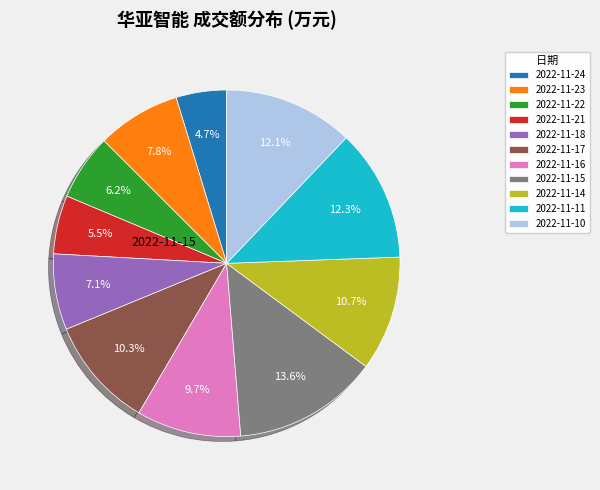

Does 2022-11-17 represent more than half of the total?

No